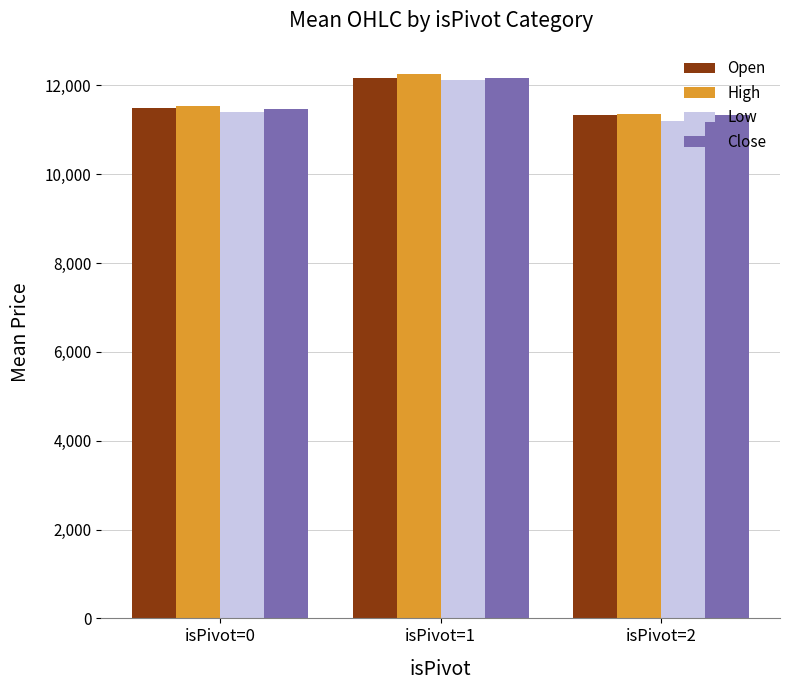

Between isPivot=0 and isPivot=1, which series saw the biggest shift?

High